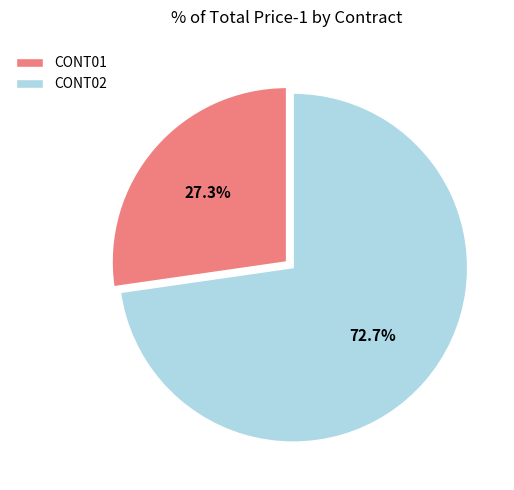

Count the number of slices in the pie.

2